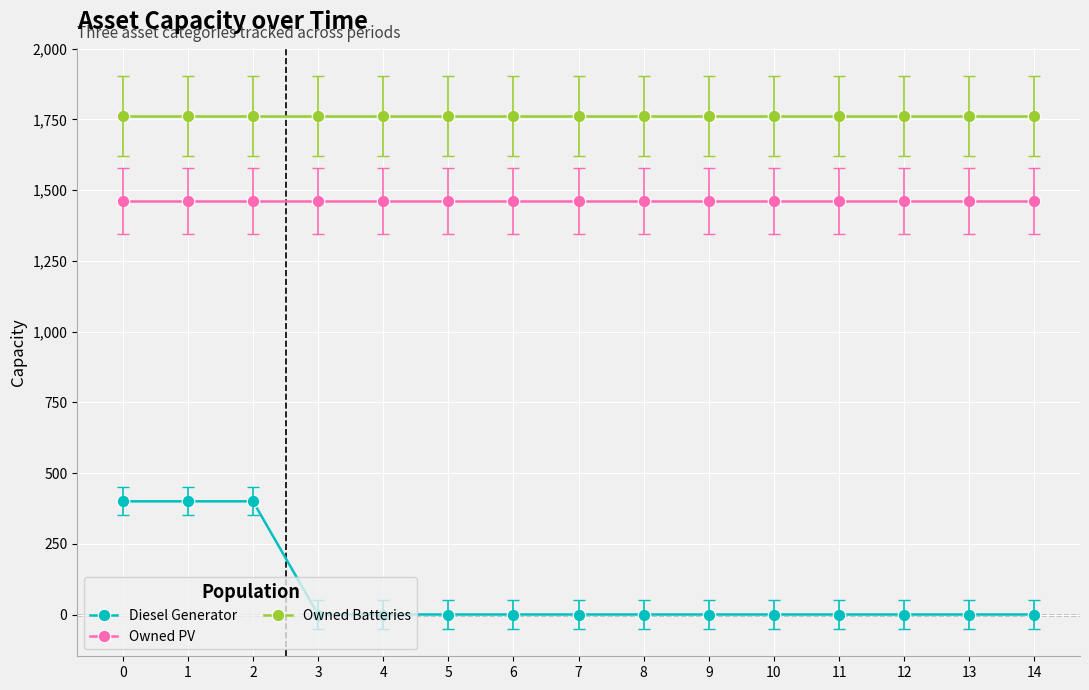

How many series are shown in this chart?

3